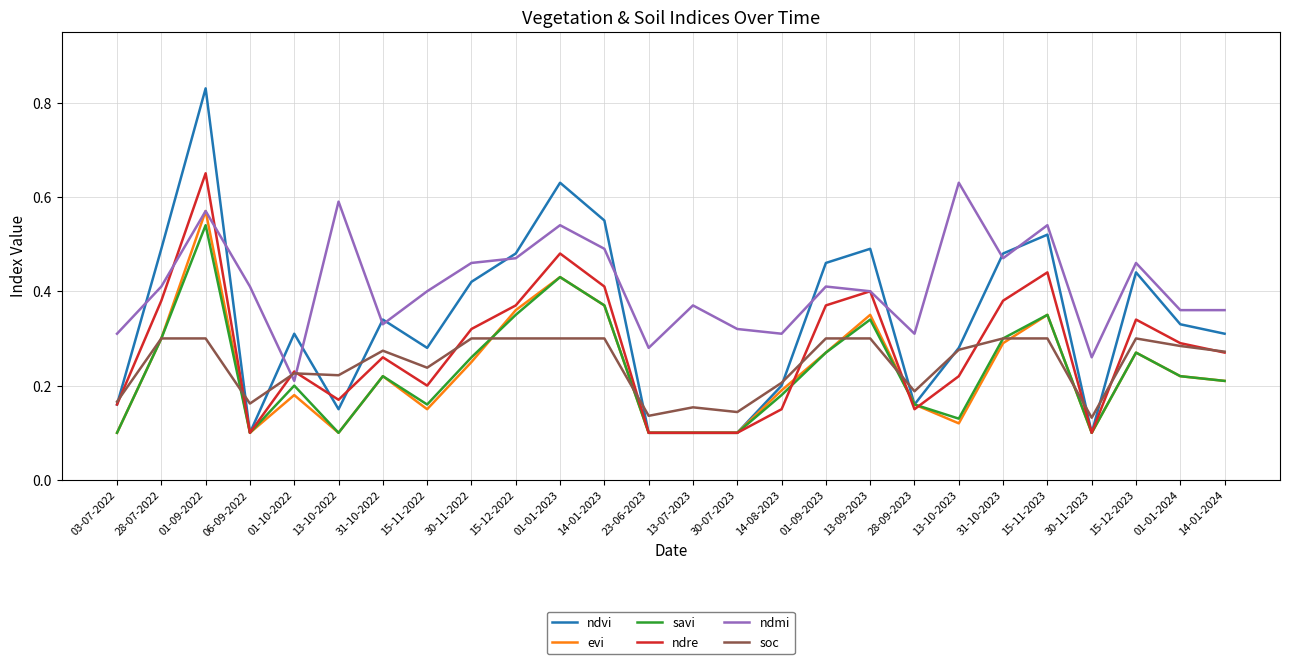

What position from the right is 01-10-2022?

22